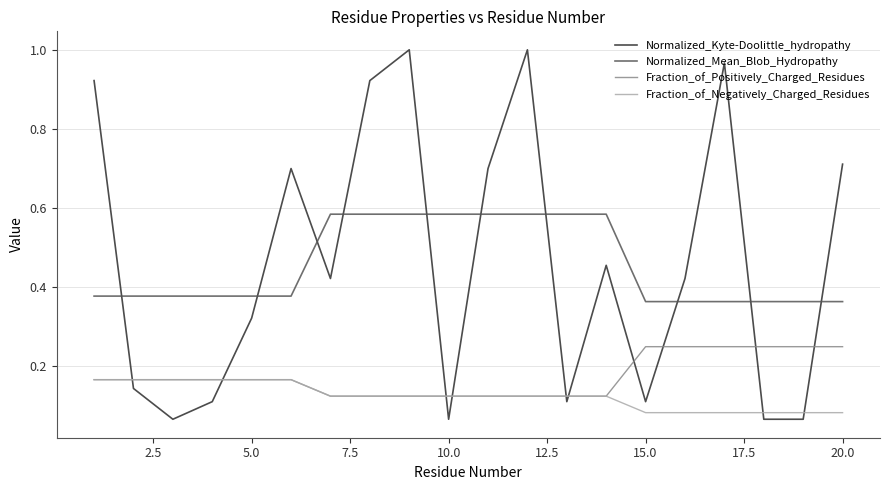

Which series has the widest spread of values?

Normalized_Kyte-Doolittle_hydropathy